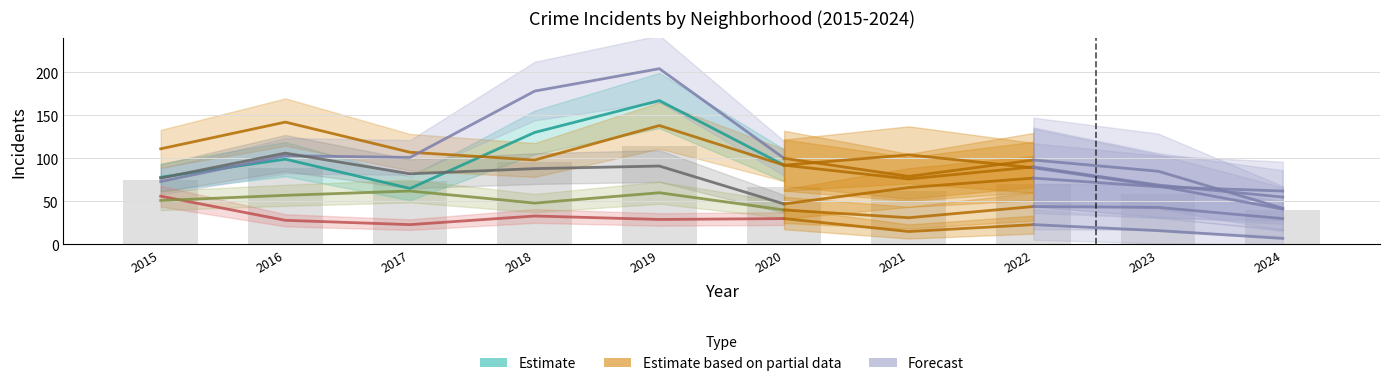

Which series has the largest range (max minus min)?

Garfield Park